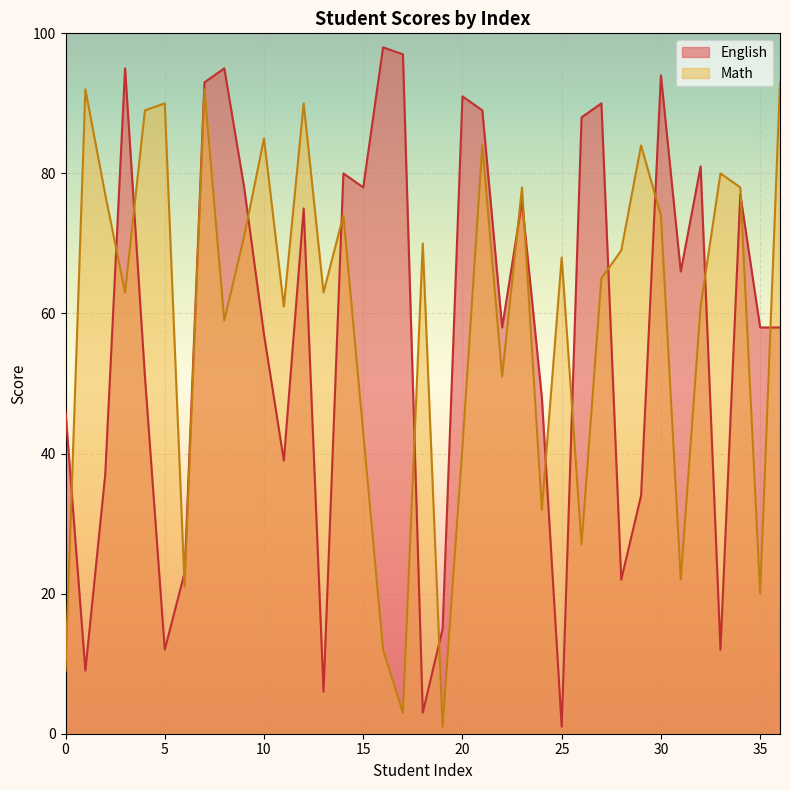

What value does the Math series have at 0?

9